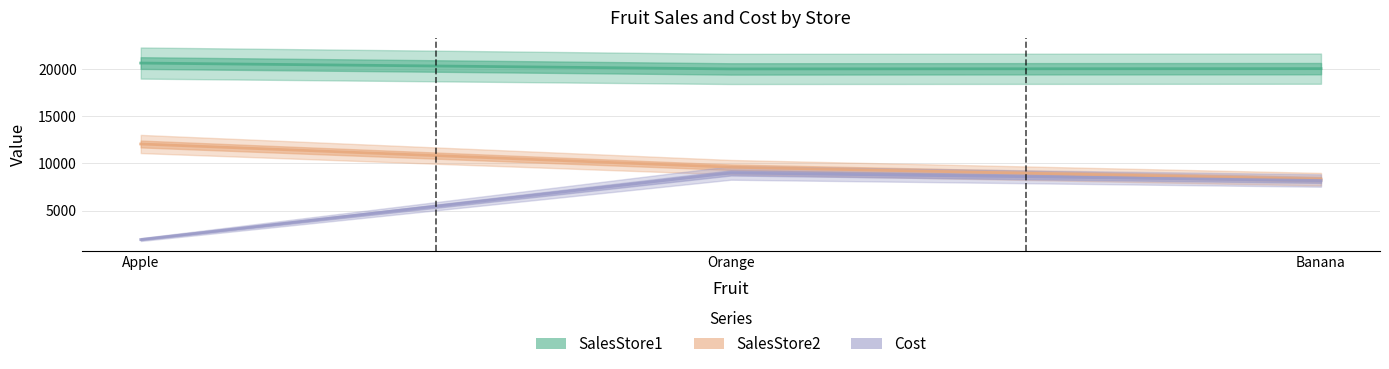

At which category is the sum across all series the highest?

Orange